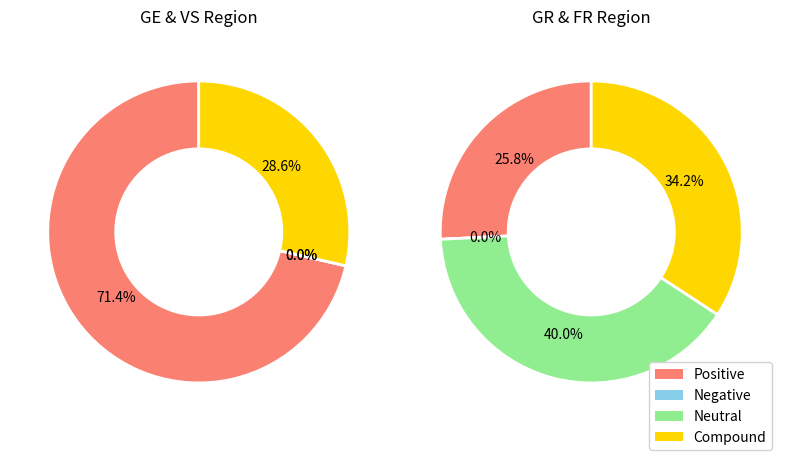

Does any single category account for the majority?

No